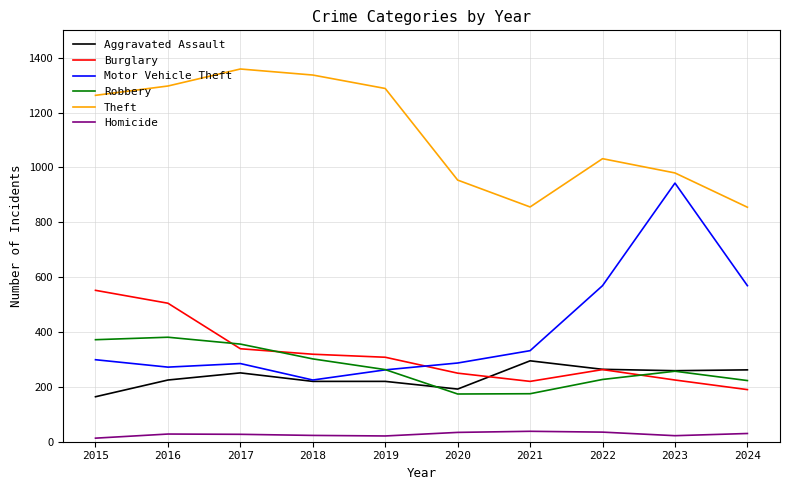

Does the chart have visible grid lines?

Yes